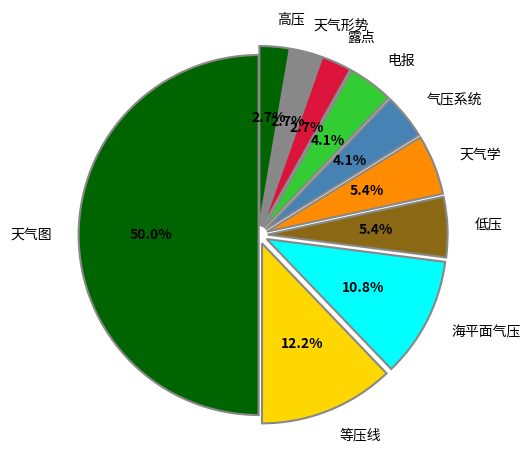

What is the largest slice in the pie chart?

天气图